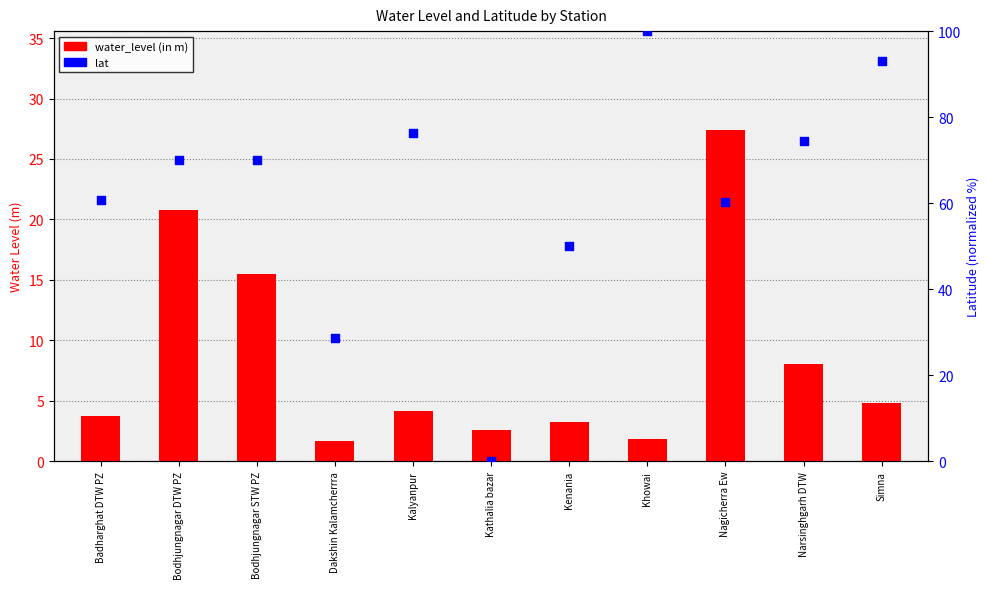

Which series has the largest Y range (max minus min)?

lat